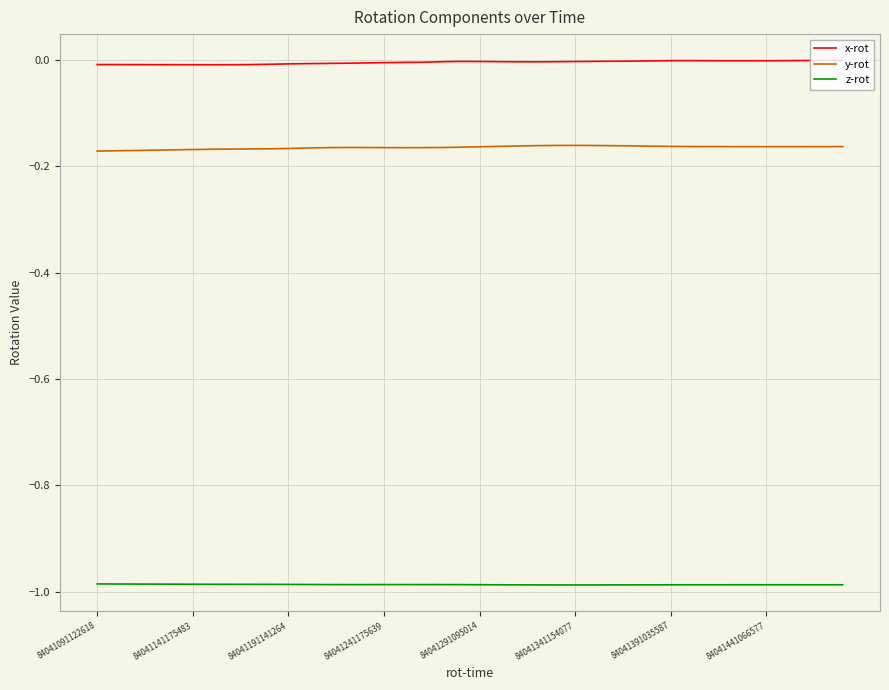

List the series in order of their overall mean, highest first.

x-rot, y-rot, z-rot